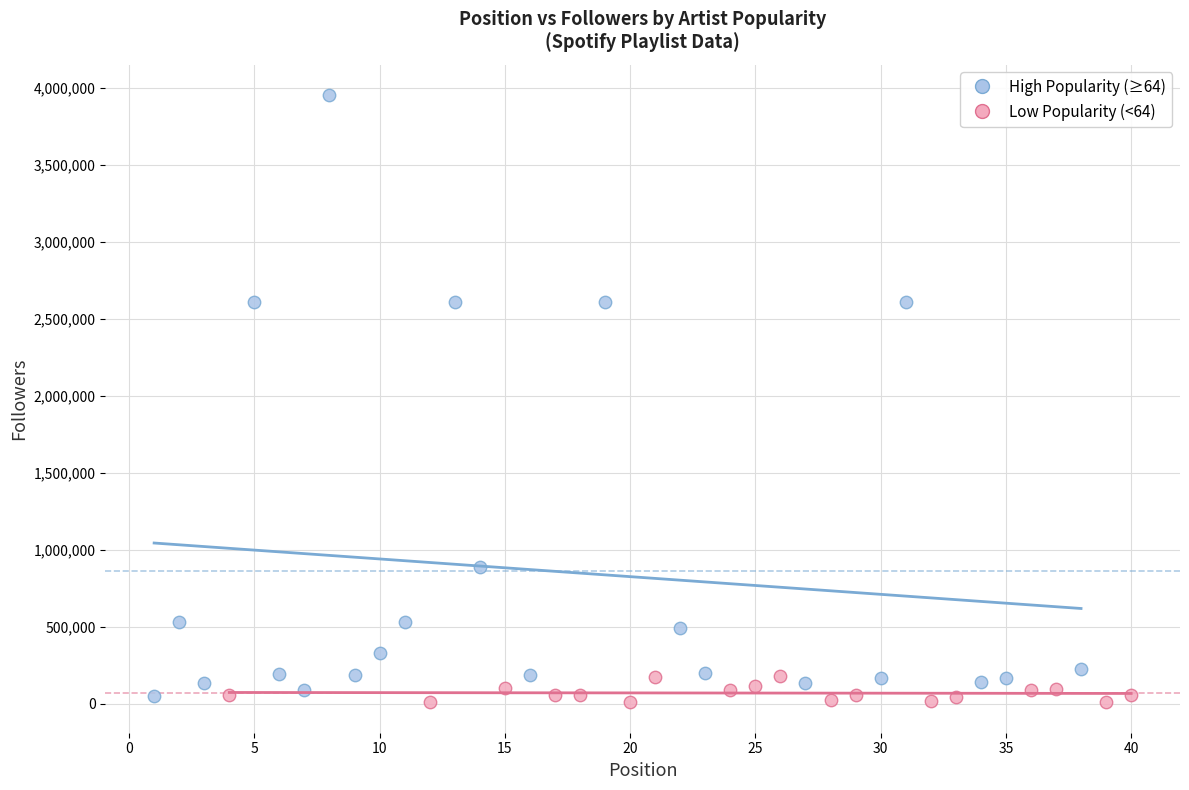

Which series contains the lowest Y value?

Low Popularity (<64)